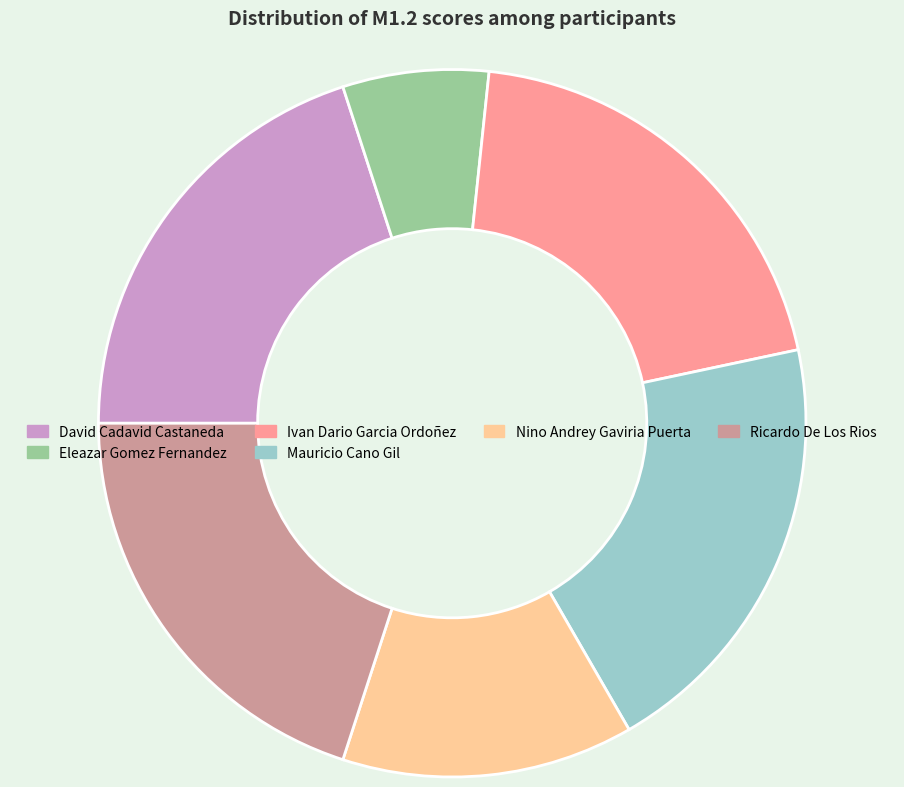

Is there a majority slice in this chart?

No